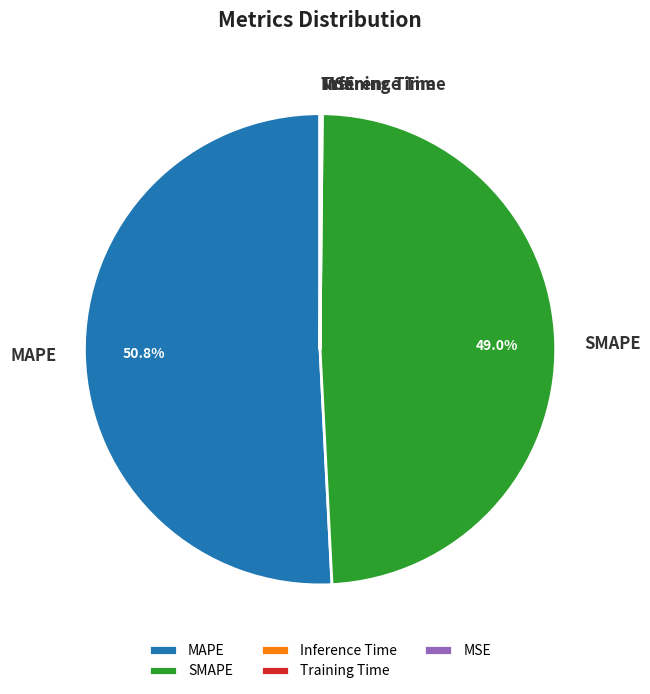

The MAPE slice represents 51% of the pie. True or false?

True